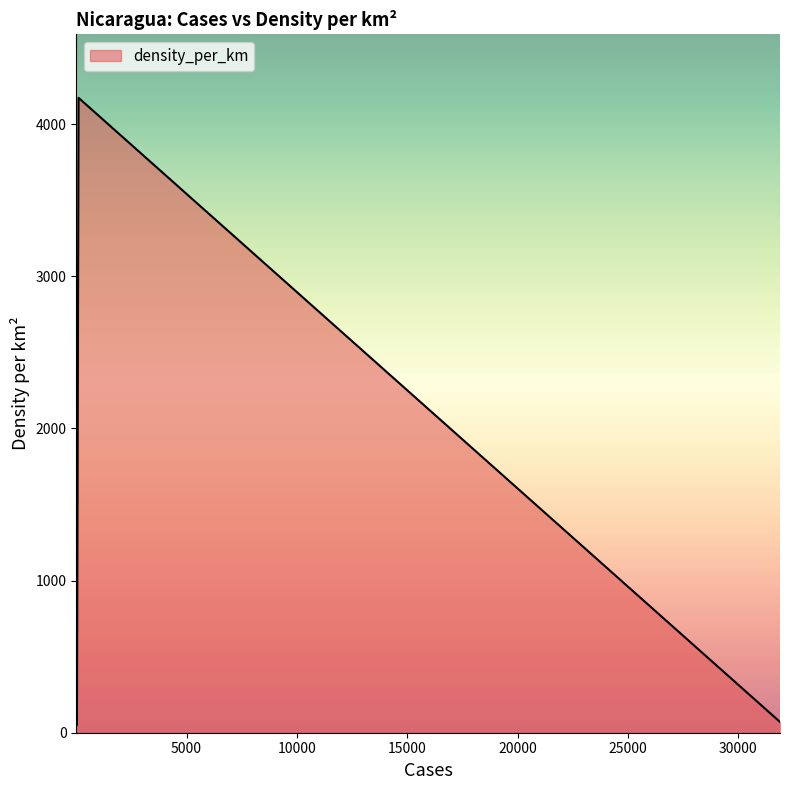

The chart shows a value of 109.1 at 1. True or false?

False